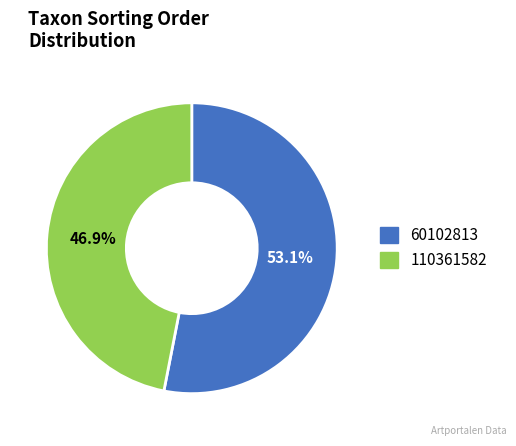

The 60102813 slice represents 44% of the pie. True or false?

False